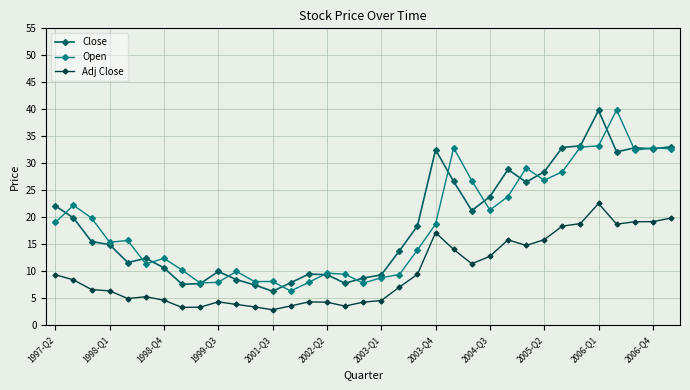

What is the lowest value of the Close series?

6.3